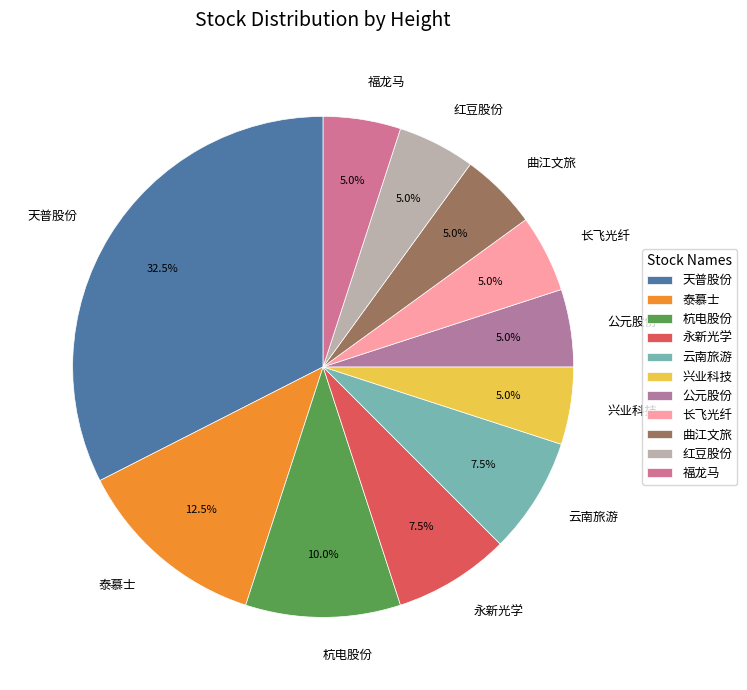

The 永新光学 slice represents 1% of the pie. True or false?

False